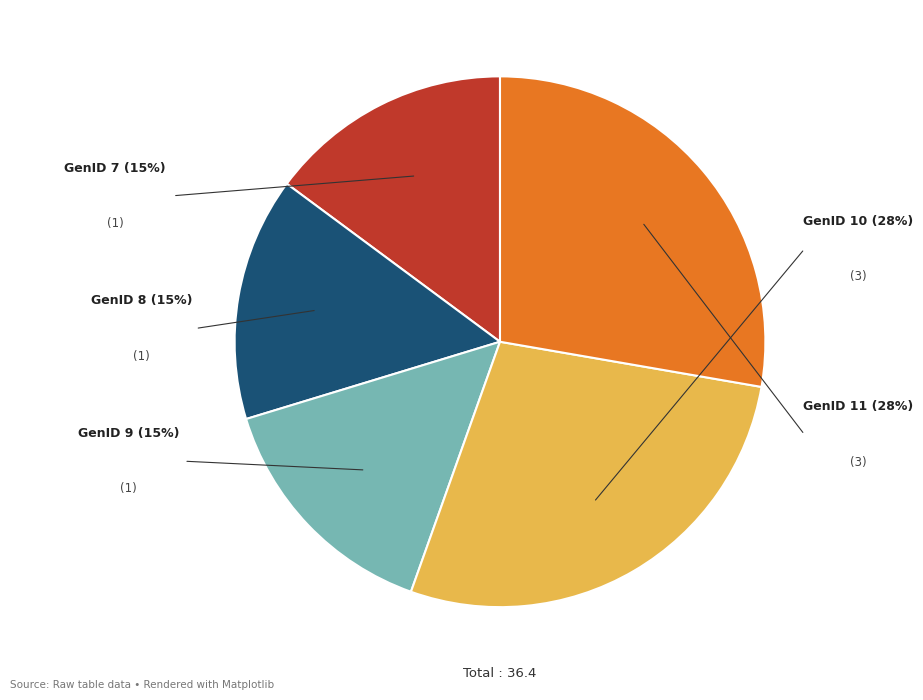

Does GenID 10 account for over 50% of the chart?

No